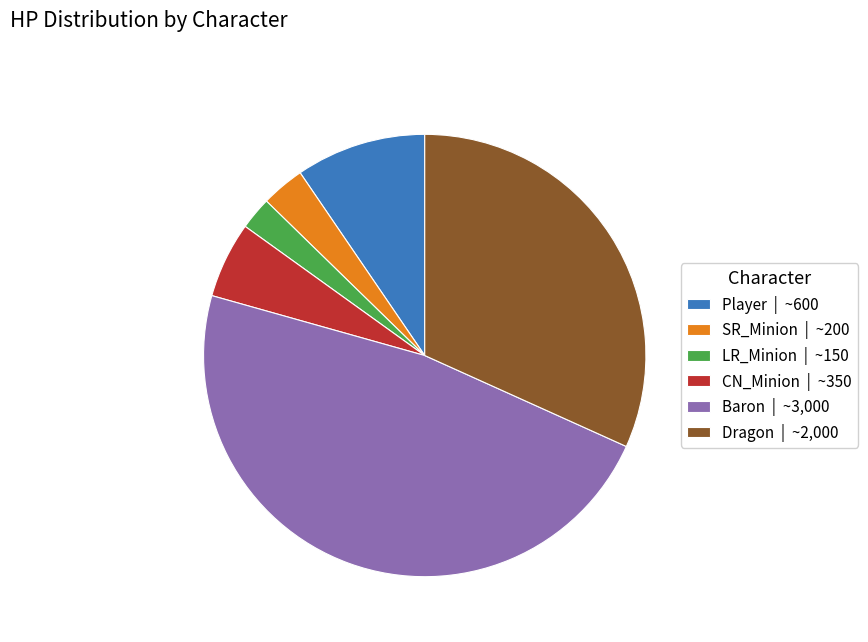

What is the smallest slice in the pie chart?

LR_Minion